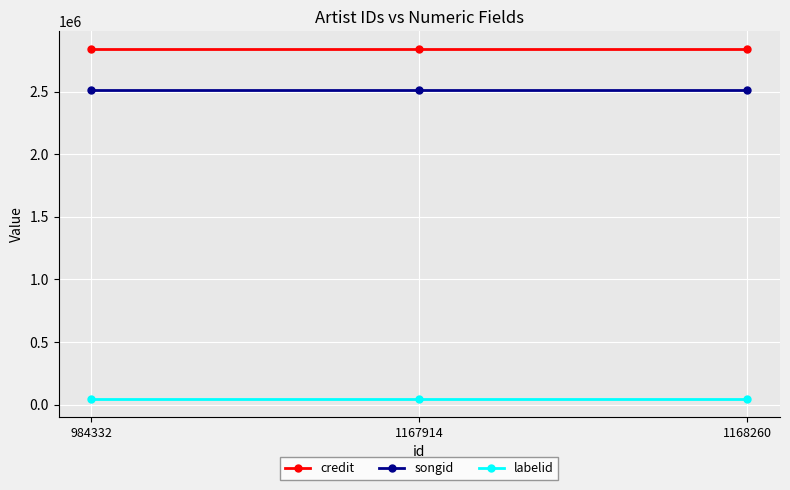

Rank the series by their maximum value, from lowest to highest.

labelid, songid, credit